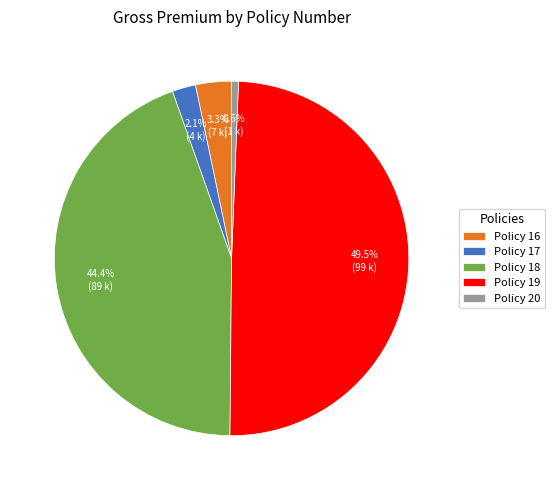

Which slice is the smallest?

Policy 20